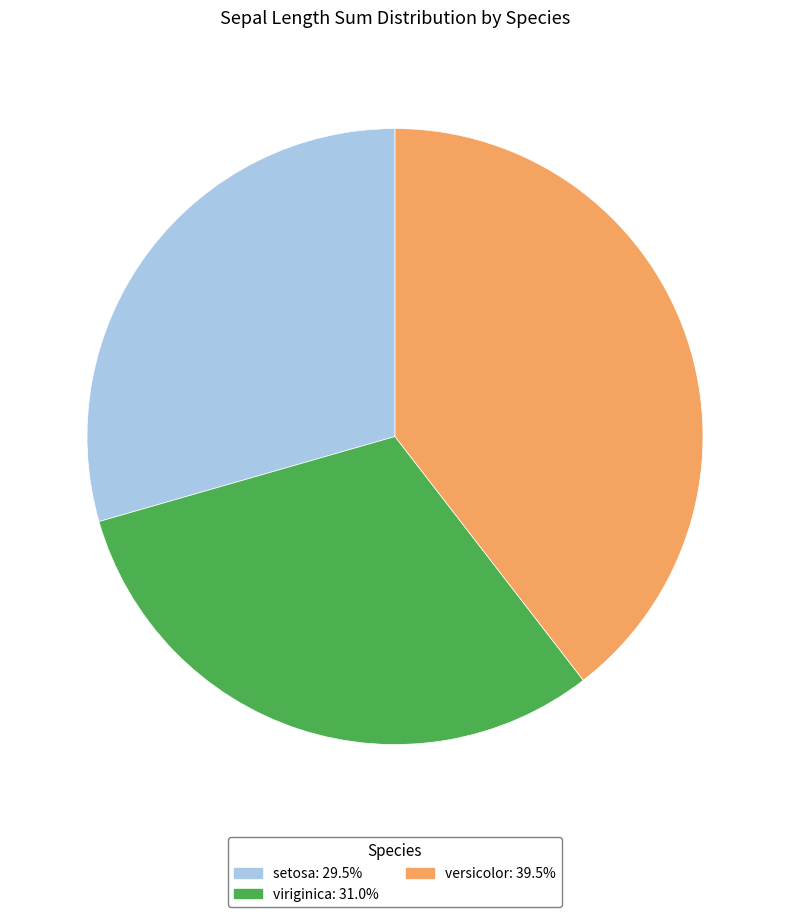

Does any single category account for the majority?

No